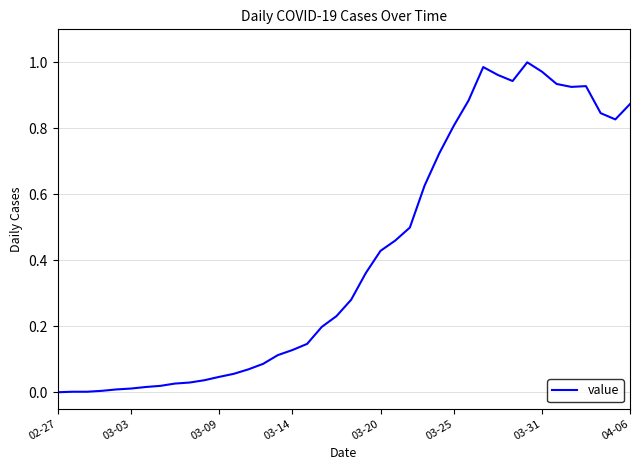

How many lines are shown in the chart?

1